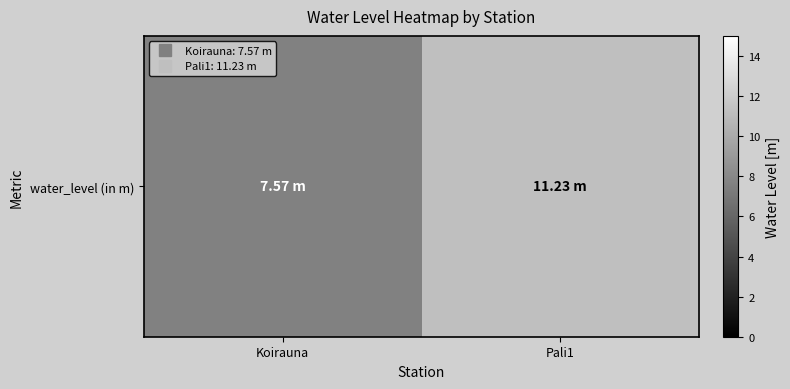

Between Koirauna and Pali1, which is larger?

Pali1